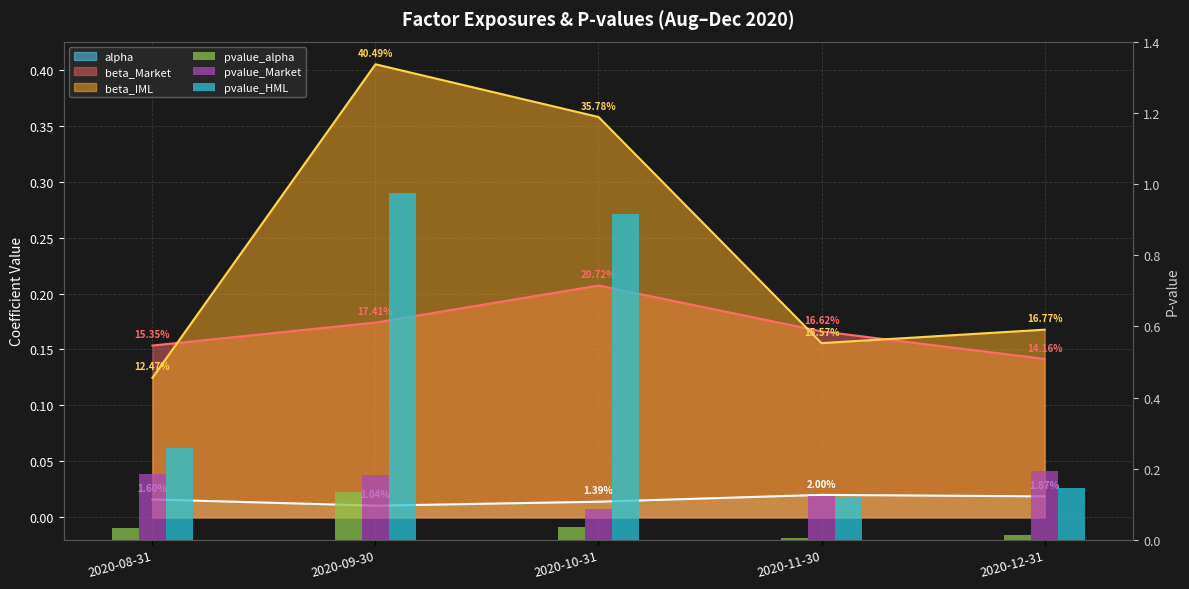

At which category does the chart reach its minimum across all series?

2020-11-30